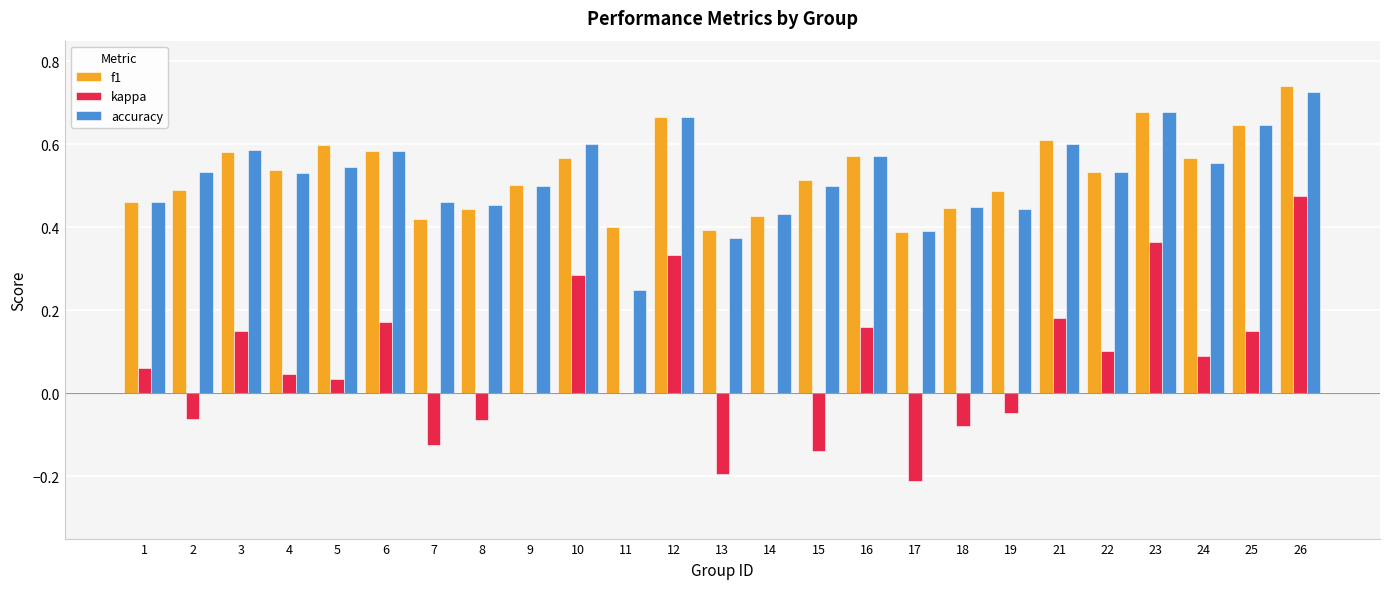

True or false: f1 has a value of 0.8 at 19.

False